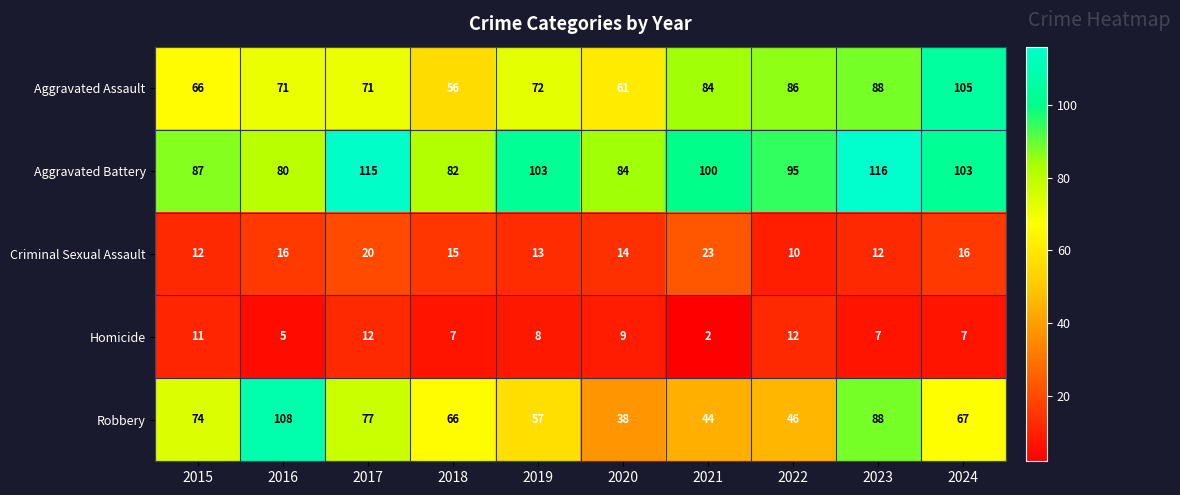

True or false: Homicide has a value of 9 at 2020.

True